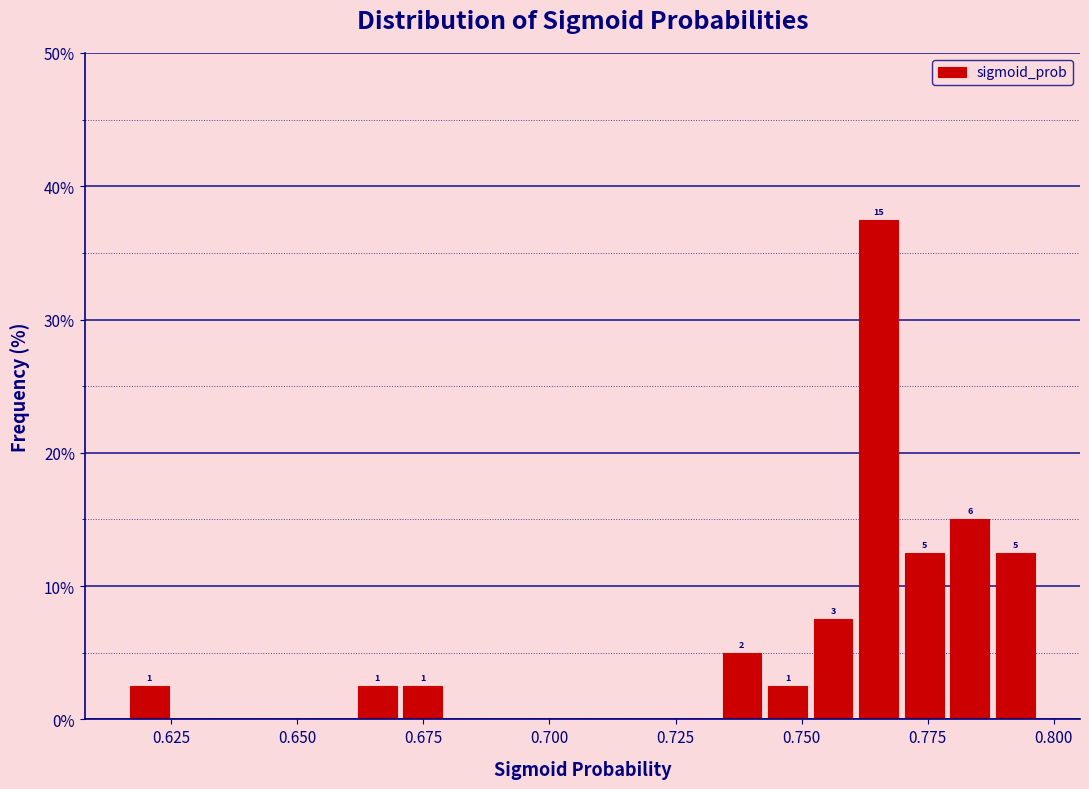

Around what value on the x-axis is the tallest bar? Give the approximate position of its centre, as read against the axis.

0.765